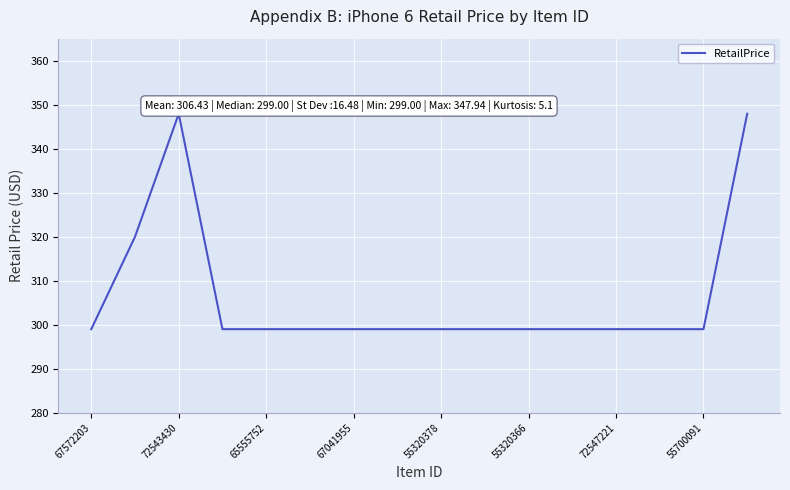

What is the difference between the maximum and second lowest values?

48.9